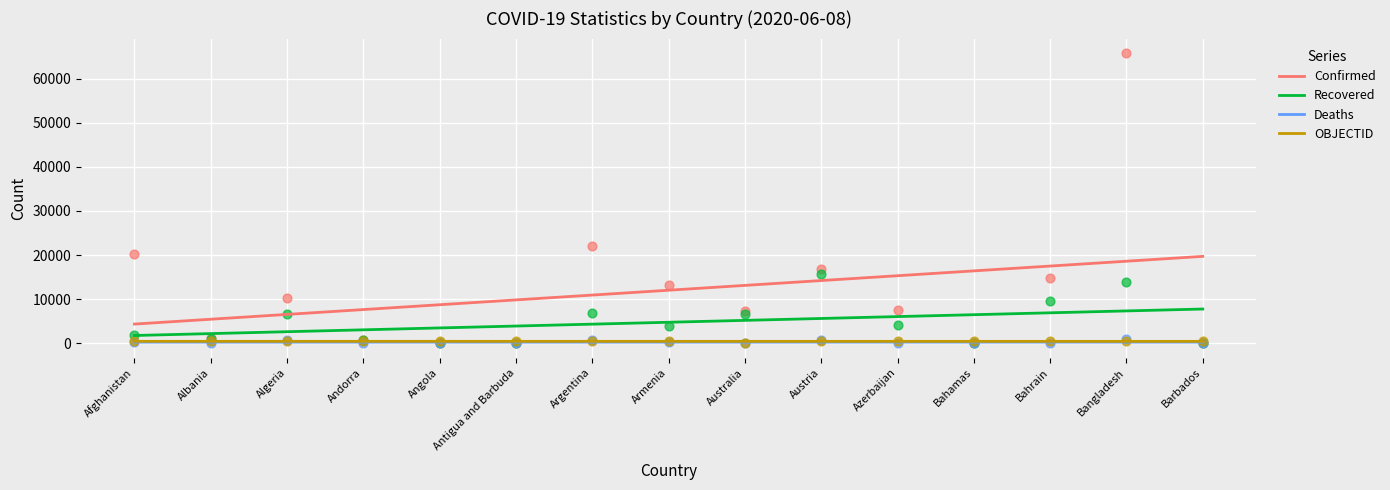

What are all the series names shown in the legend?

Confirmed, Recovered, Deaths, OBJECTID